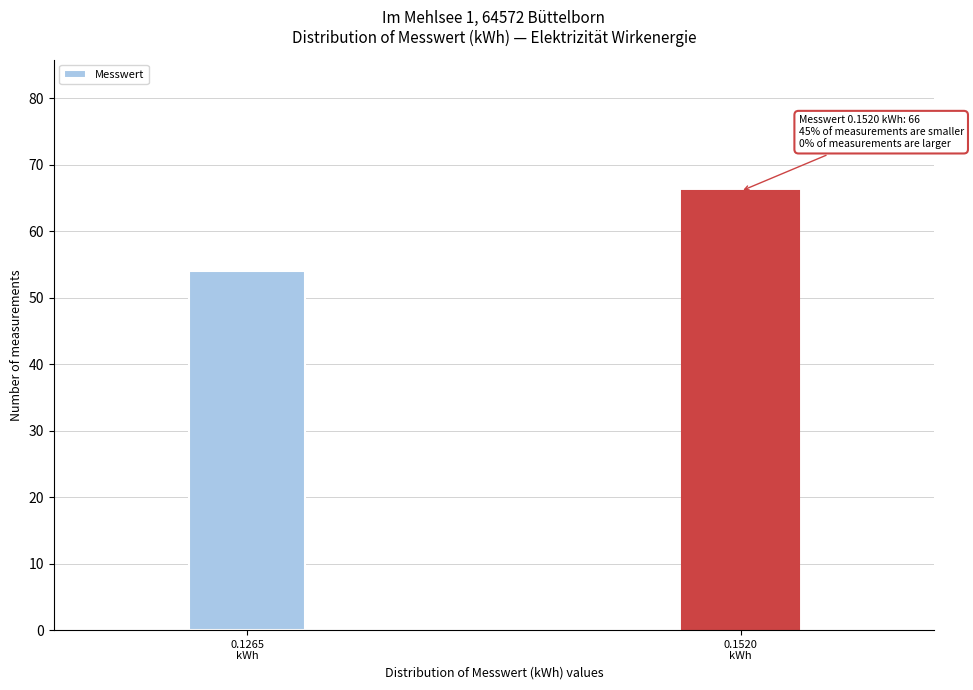

Reading left to right, list all the values displayed in this chart.

54	66